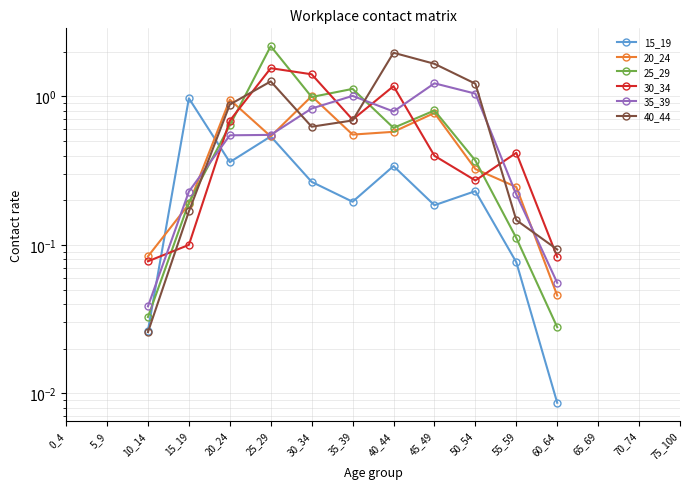

Which category has the lowest value in the 40_44 series?

0_4